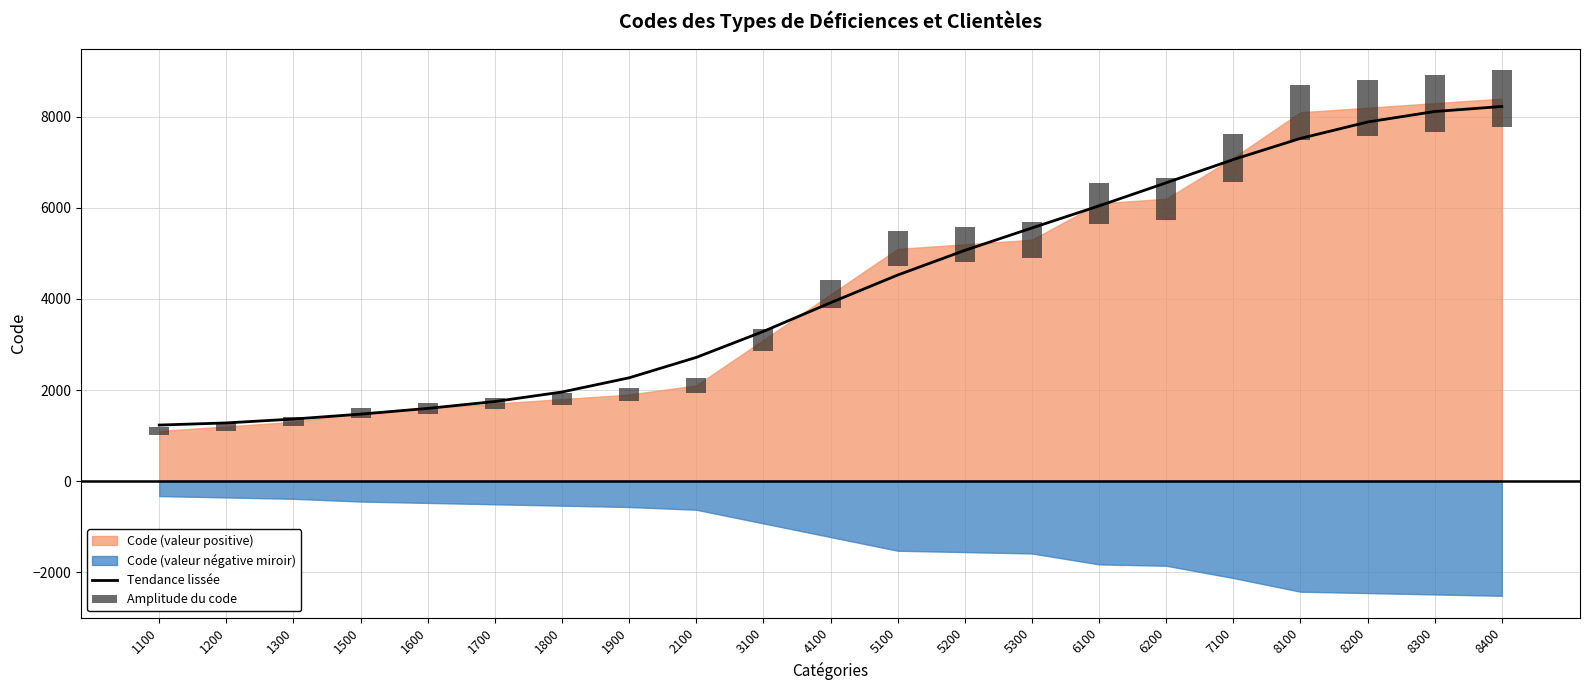

What is the difference between the highest and lowest values at 1600?

1356